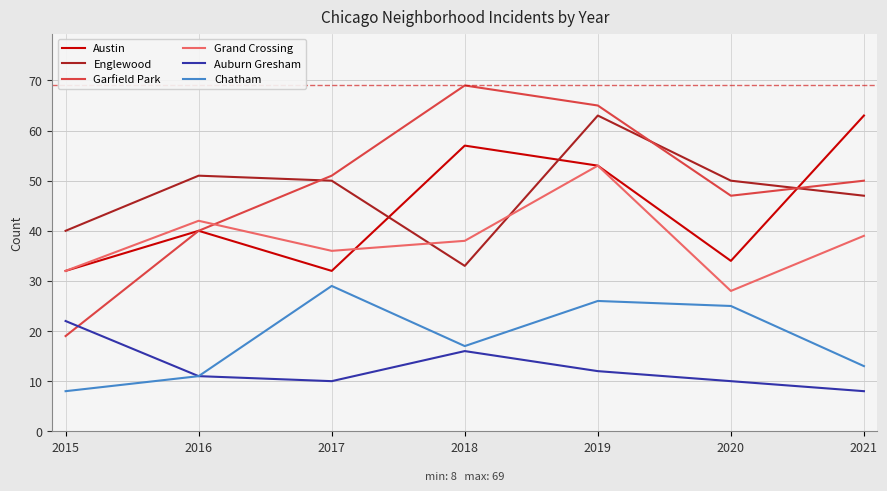

The value of Englewood at 2021 is 13. True or false?

False